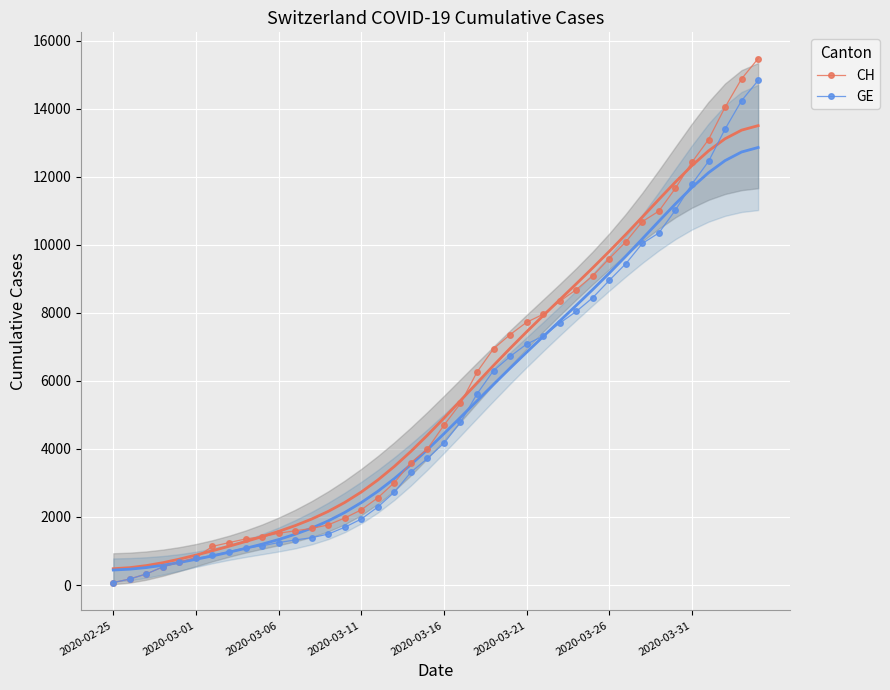

What is the highest value of the CH series?

15470